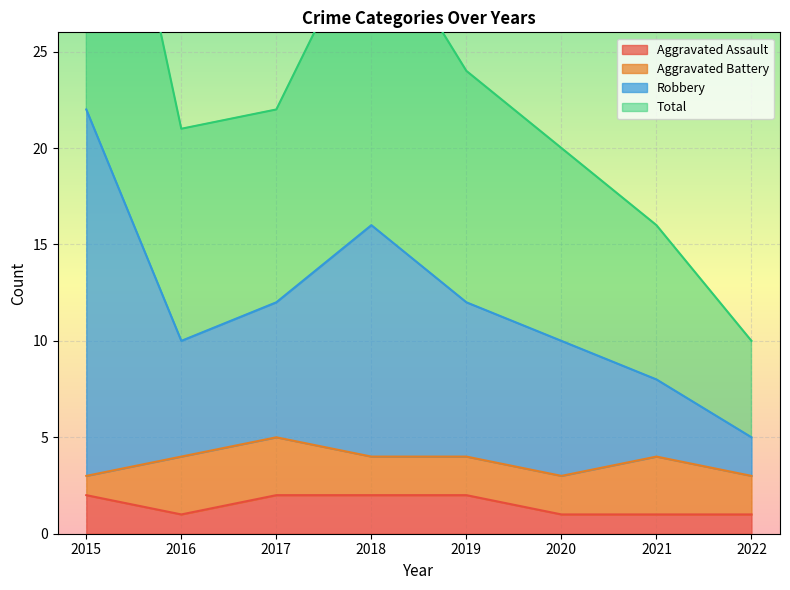

Where is the first local minimum for Aggravated Assault?

2016